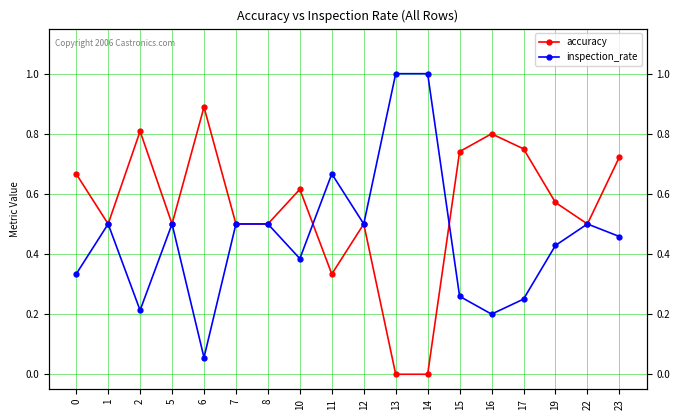

Is it true that inspection_rate equals 0.5 at 12?

True